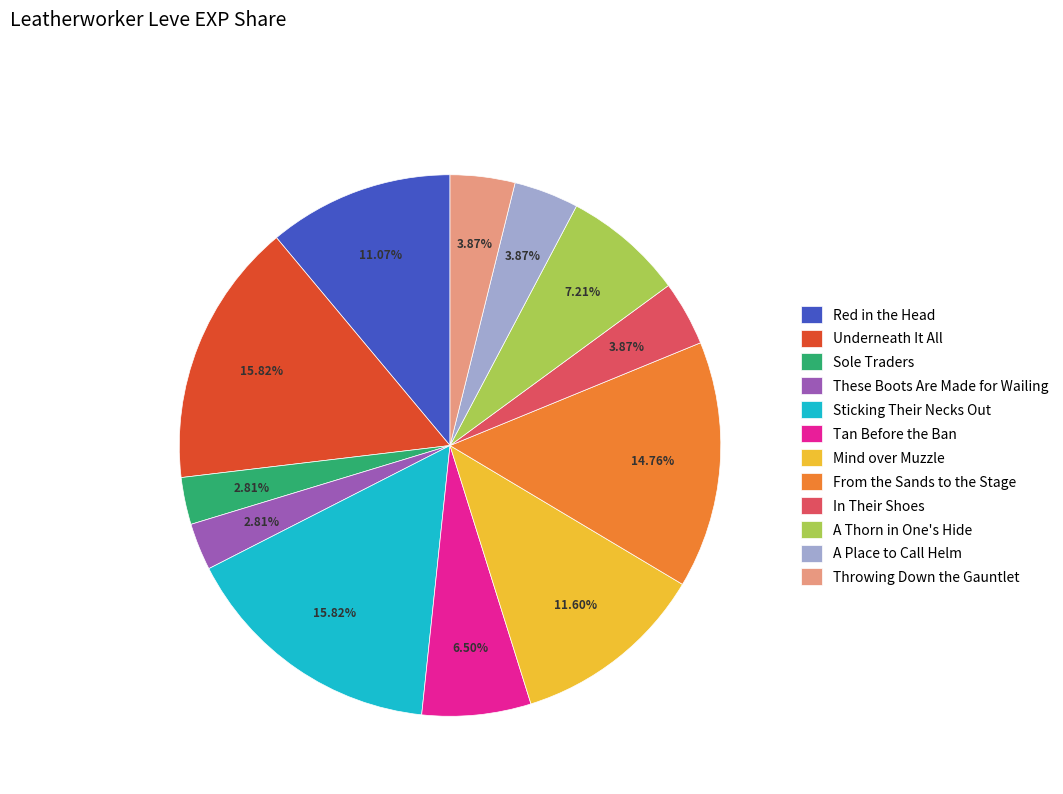

Combined, what portion of the pie is In Their Shoes and A Place to Call Helm?

7.7%